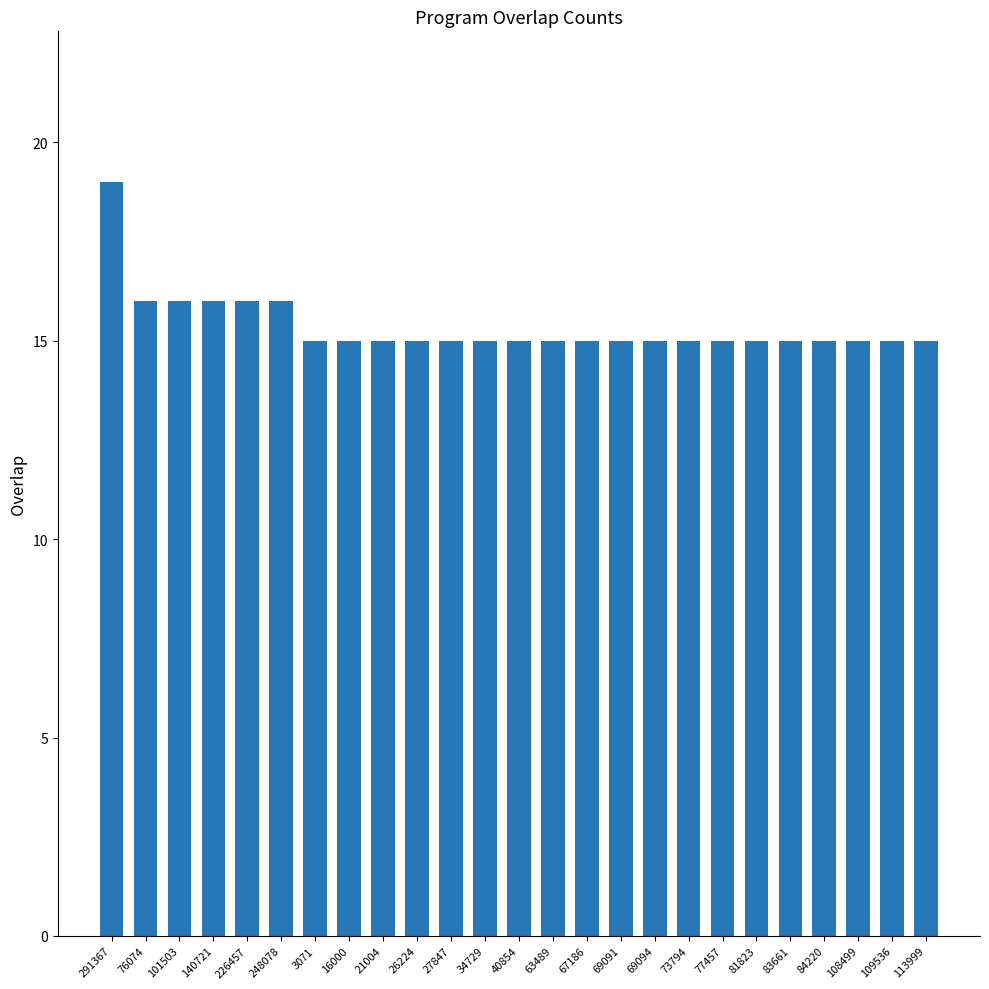

Which label corresponds to the largest value in the chart?

291367